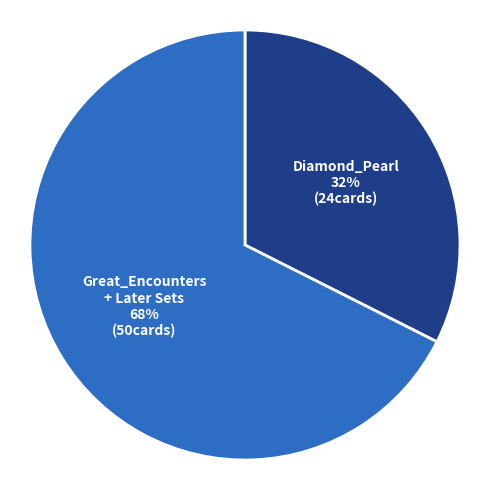

To the nearest percent, what is the average slice percentage?

50%